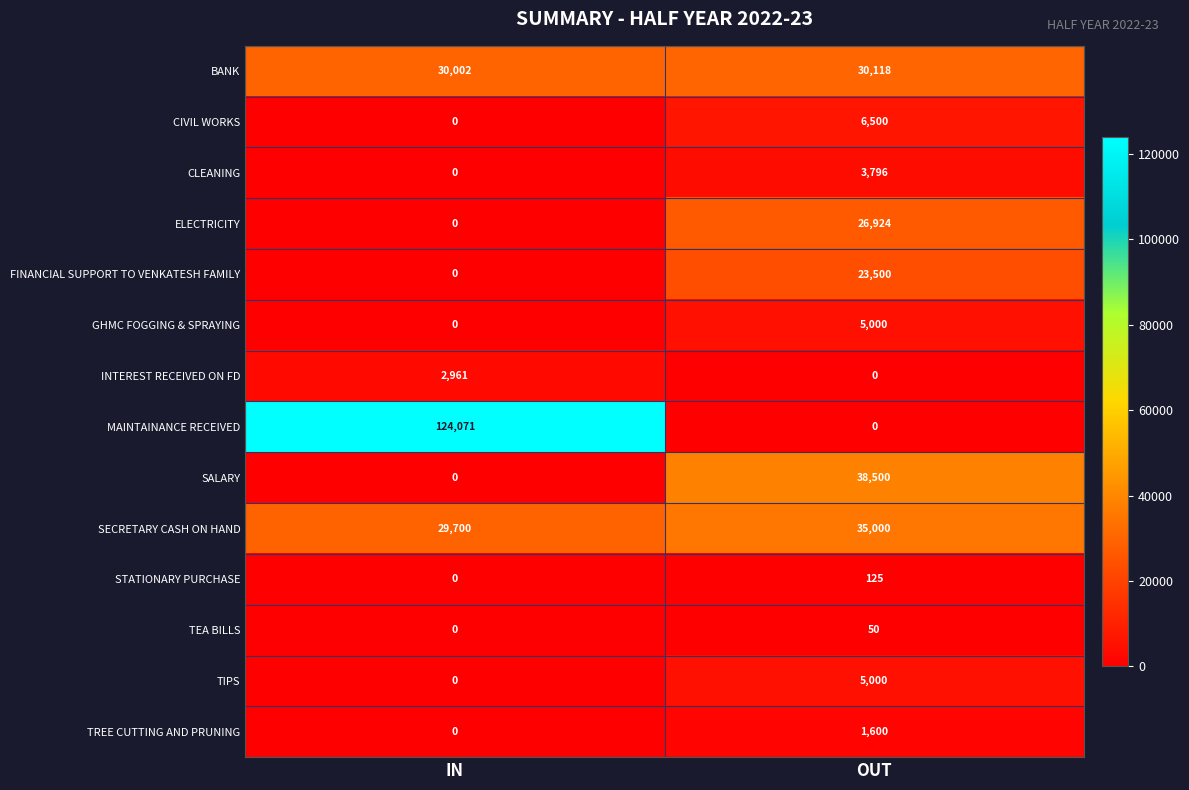

What is the maximum value shown in the chart?

124071